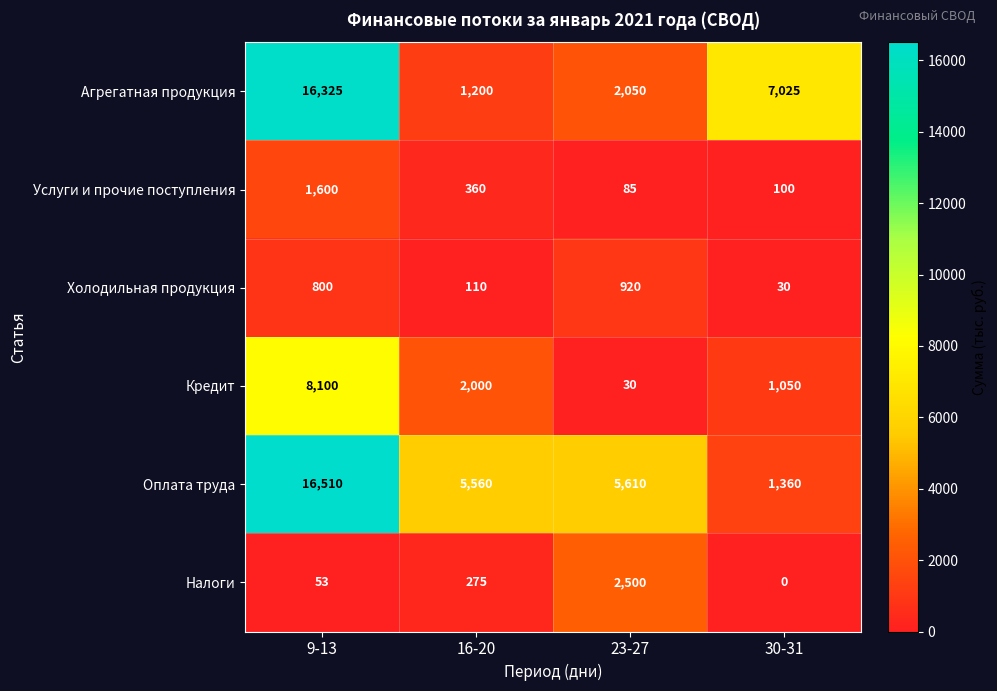

What is the highest value of the Агрегатная продукция series?

16325